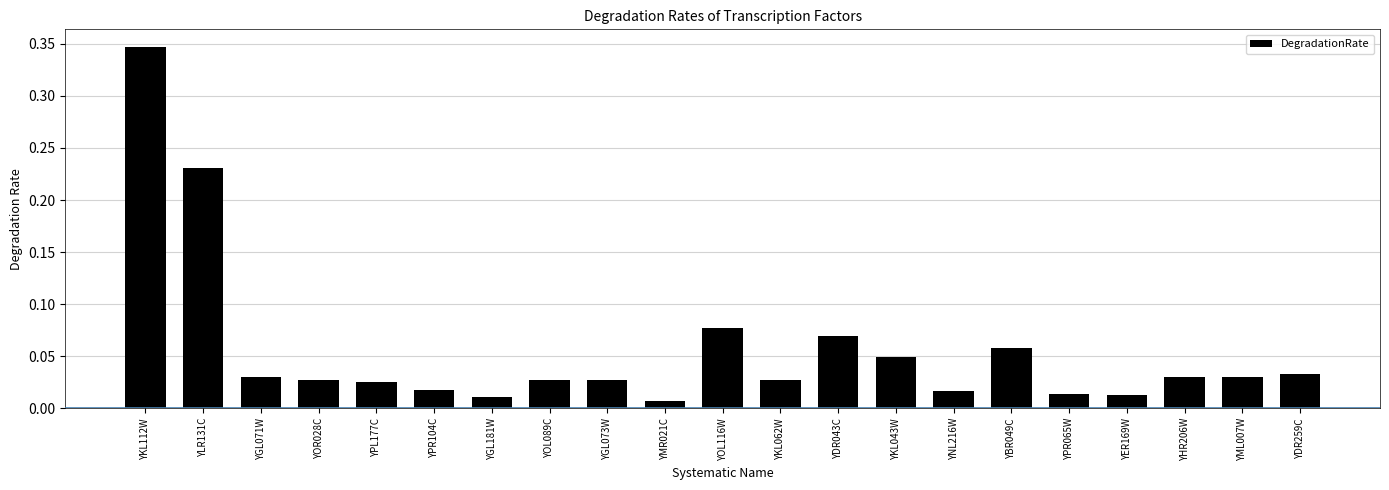

Which has a higher value, YGL071W or YBR049C?

YBR049C